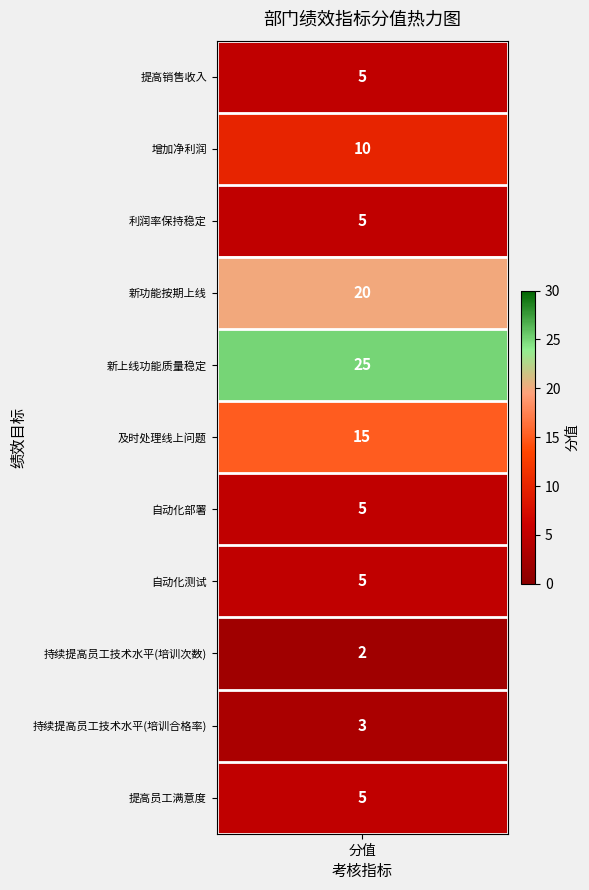

Reading left to right, transcribe all the data shown in this chart.

values=5	1=10	2=5	3=20	4=25	5=15	6=5	7=5	8=2	9=3	10=5